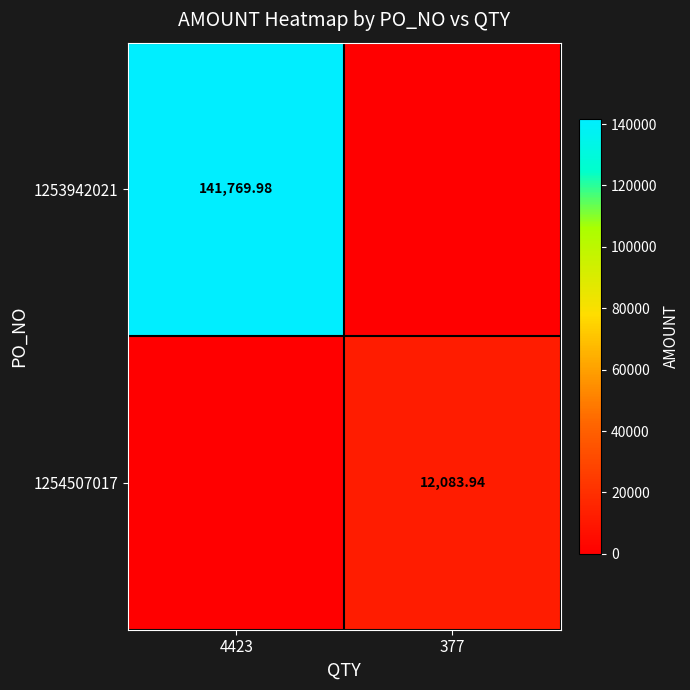

What is the spread (max minus min) of values at 4423?

141770.0